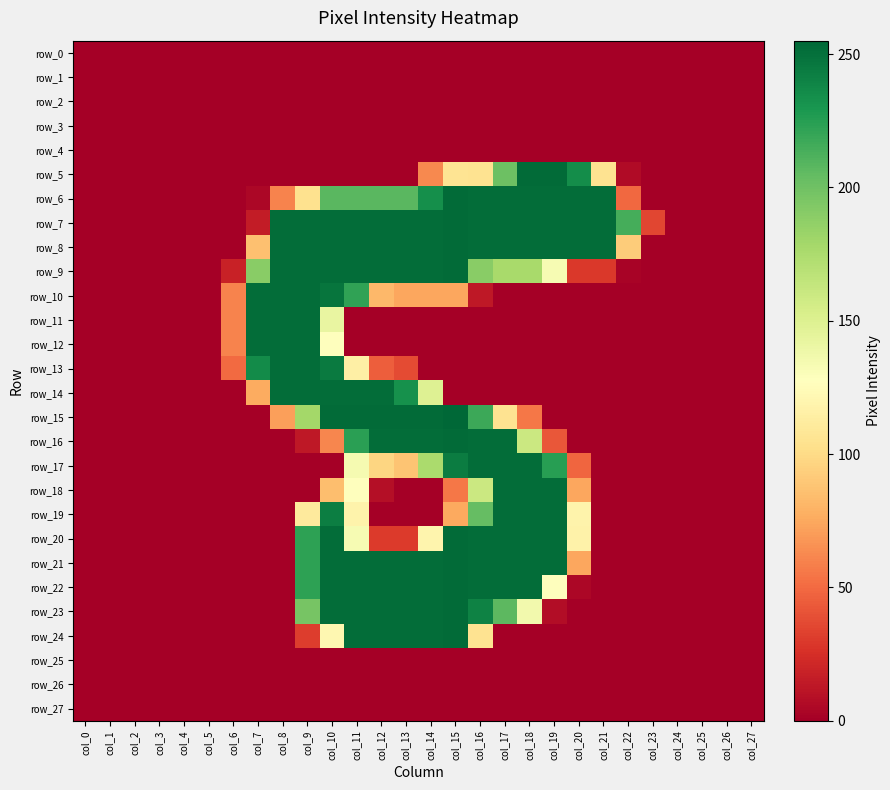

The value of row_13 at col_12 is 45. True or false?

True